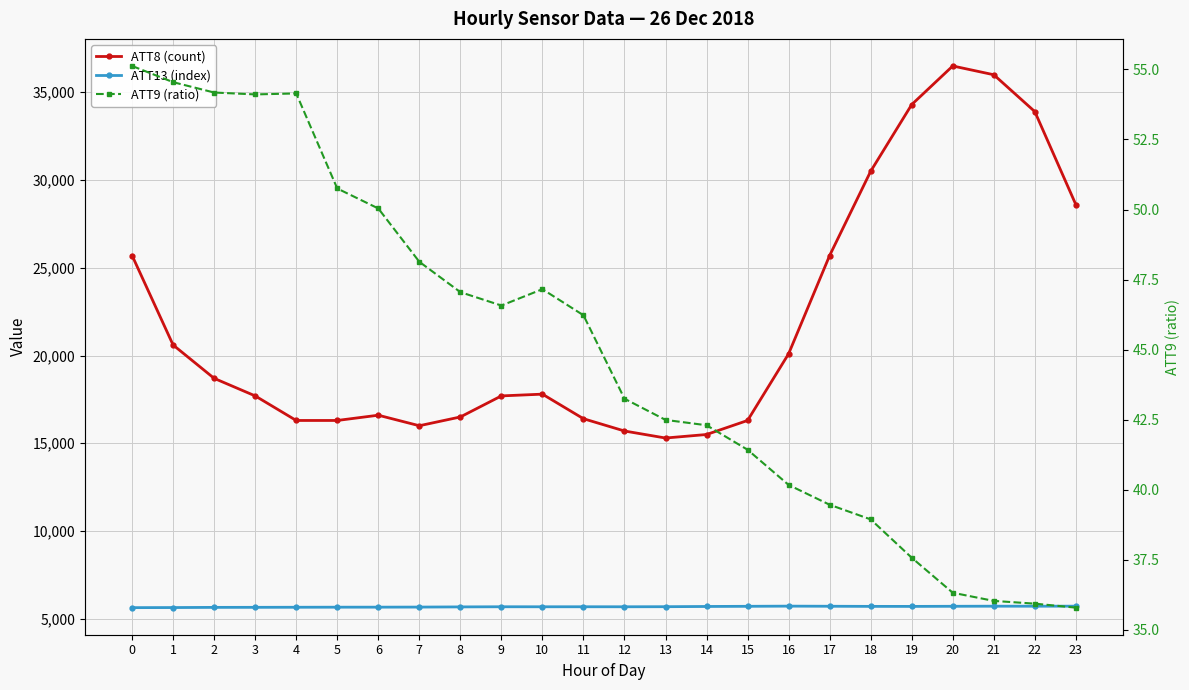

Reading right to left, extract all data points from this chart.

ATT8 (count): 28600.0	33900.0	36000.0	36500.0	34300.0	30500.0	25700.0	20100.0	16300.0	15500.0	15300.0	15700.0	16400.0	17800.0	17700.0	16500.0	16000.0	16600.0	16300.0	16300.0	17700.0	18700.0	20600.0	25700.0
ATT13 (index): 5718.7	5716.3	5717.6	5711.9	5705.1	5706.8	5713.9	5720.6	5710.7	5701.3	5688.4	5684.1	5684.9	5683.8	5684.9	5676.9	5666.7	5662.3	5660.8	5656.7	5652.5	5649.8	5639.6	5634.9
ATT9 (ratio): 35.8	35.9	36.0	36.3	37.6	38.9	39.5	40.2	41.4	42.3	42.5	43.2	46.2	47.2	46.6	47.1	48.1	50.0	50.8	54.1	54.1	54.2	54.5	55.1